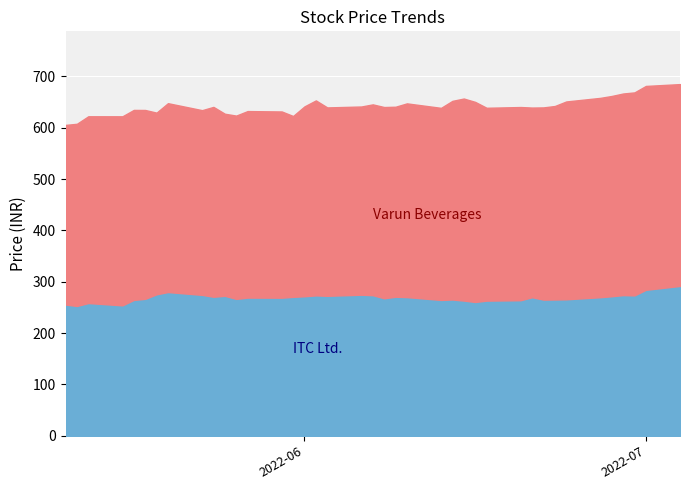

True or false: ITC Ltd. and Varun Beverages Ltd. intersect in this chart.

False